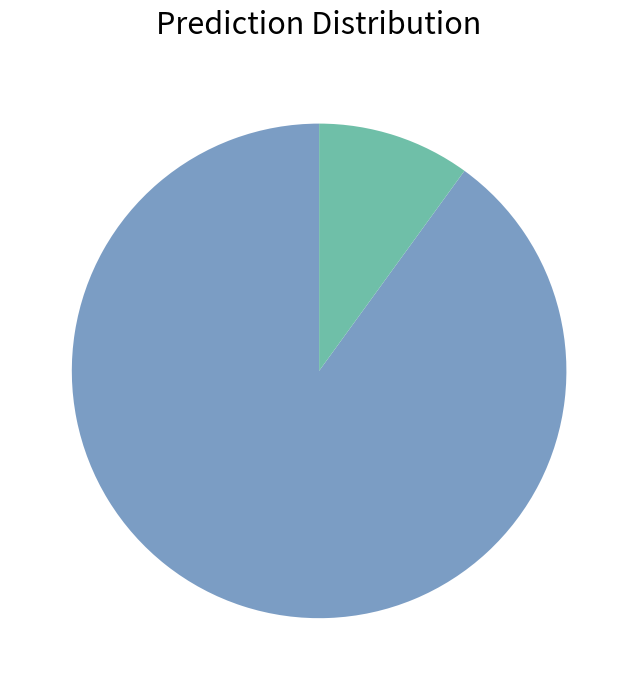

Does any single category account for the majority?

Yes